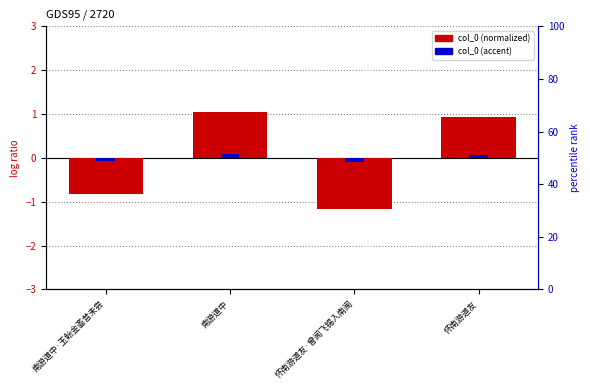

What is the label of the 3rd bar from the left?

怀南游道友·曾闻飞锡入南闽